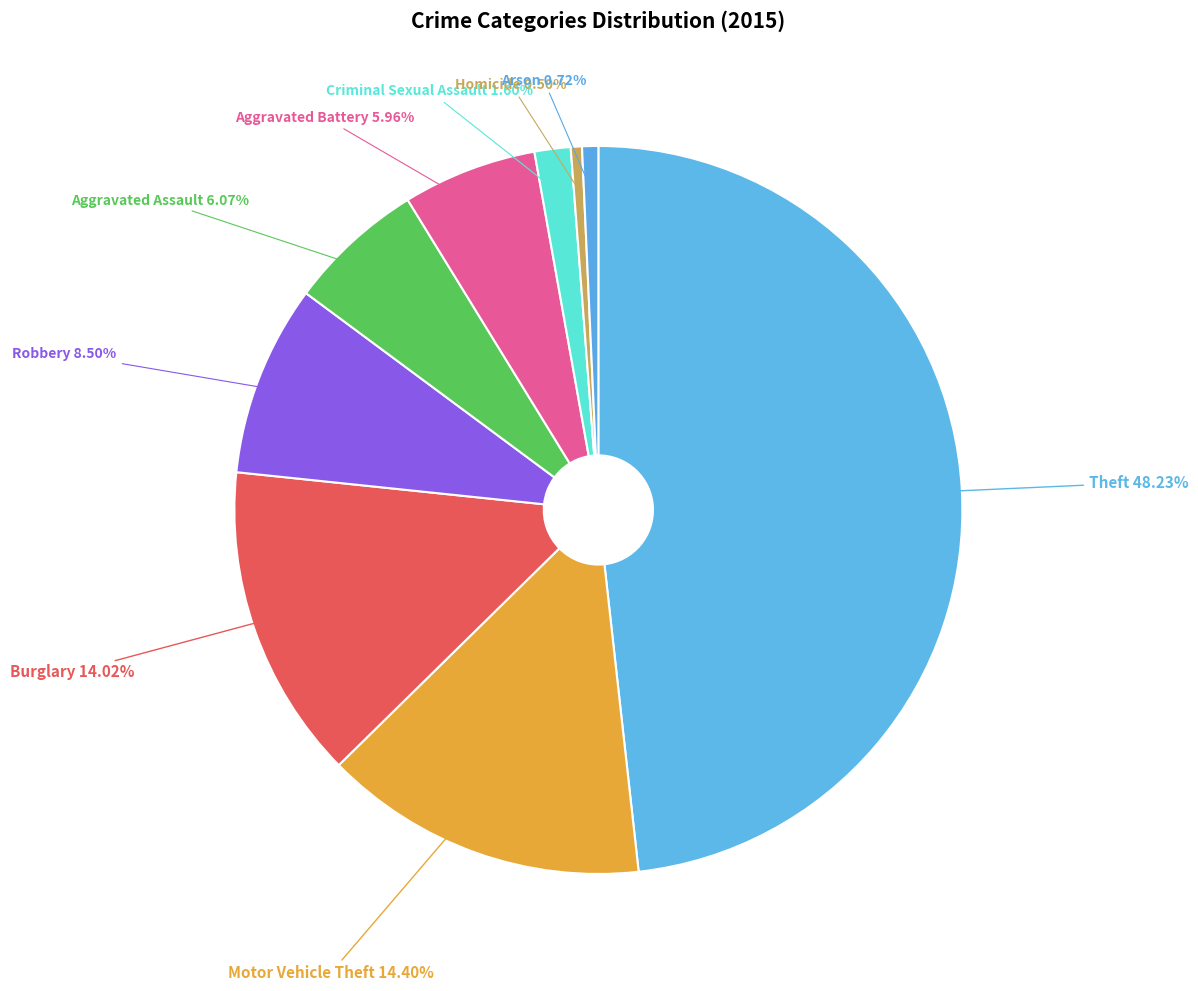

Count the number of slices in the pie.

9